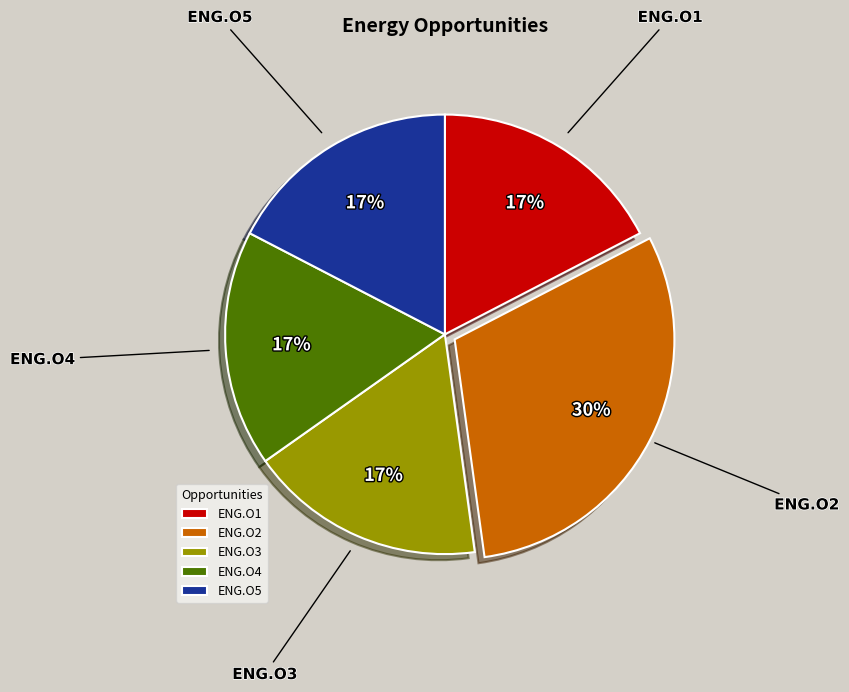

What percentage is the ENG.O3 slice, to the nearest percent?

17%